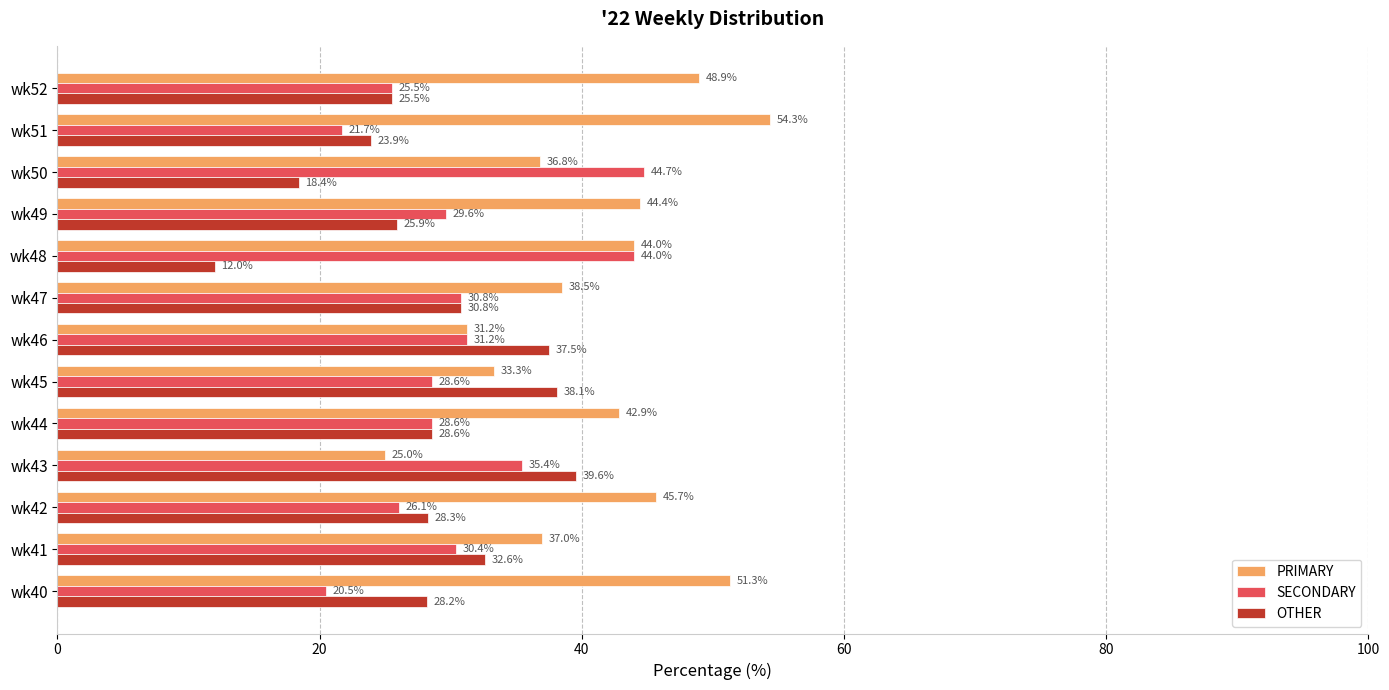

Which series has the largest total across all categories?

PRIMARY